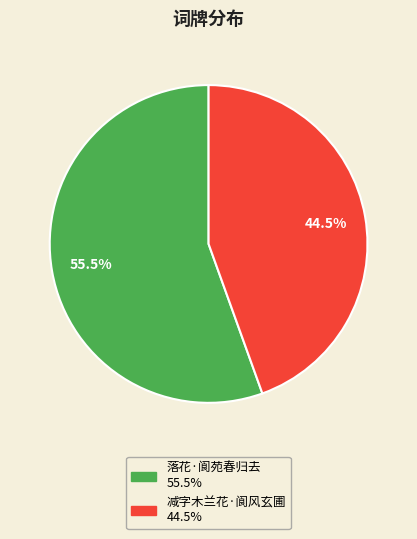

Rank the categories by value from lowest to highest.

减字木兰花·阆风玄圃, 落花·阆苑春归去